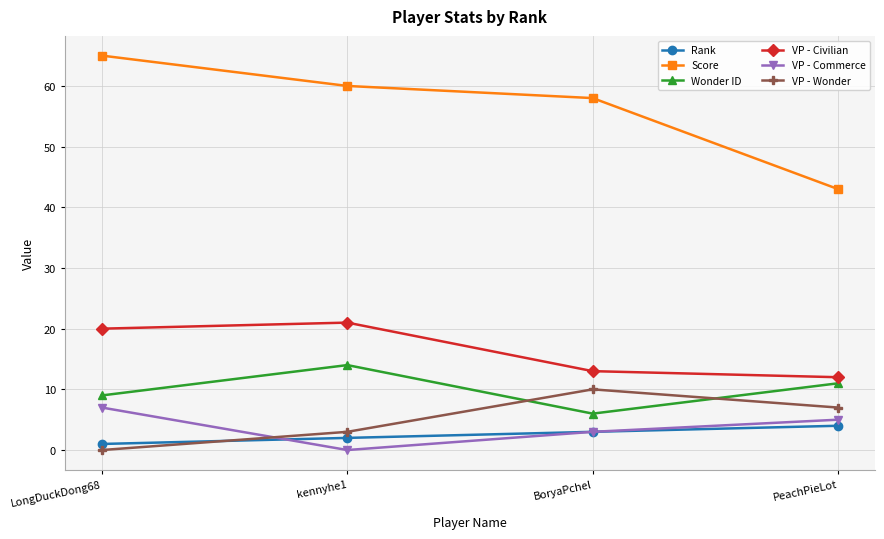

How many values in the Score series are below 60?

2